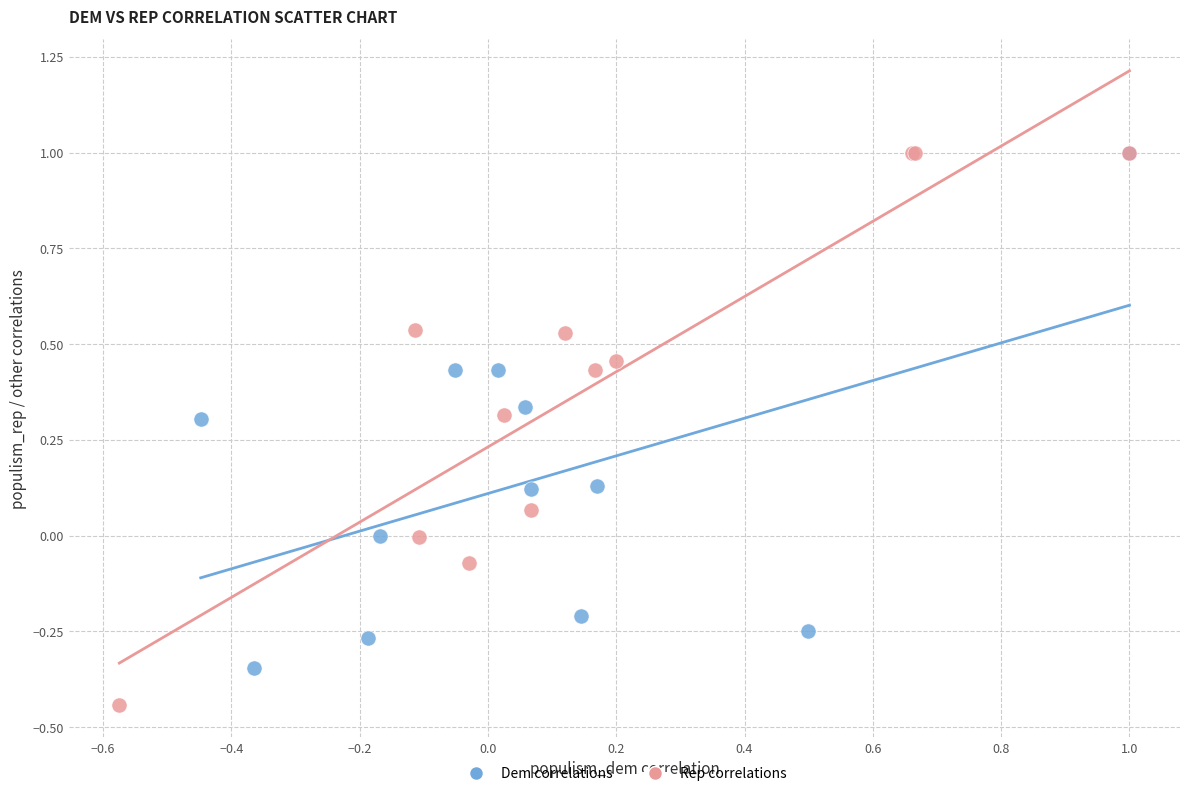

Which series has the widest spread of Y values?

Rep correlations